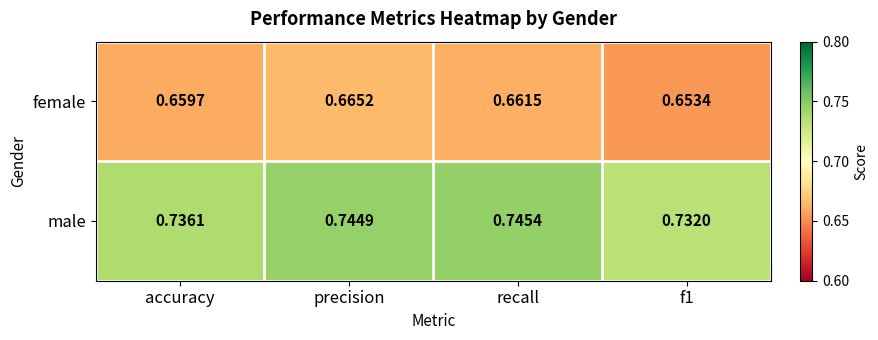

At which label does female reach its peak?

precision